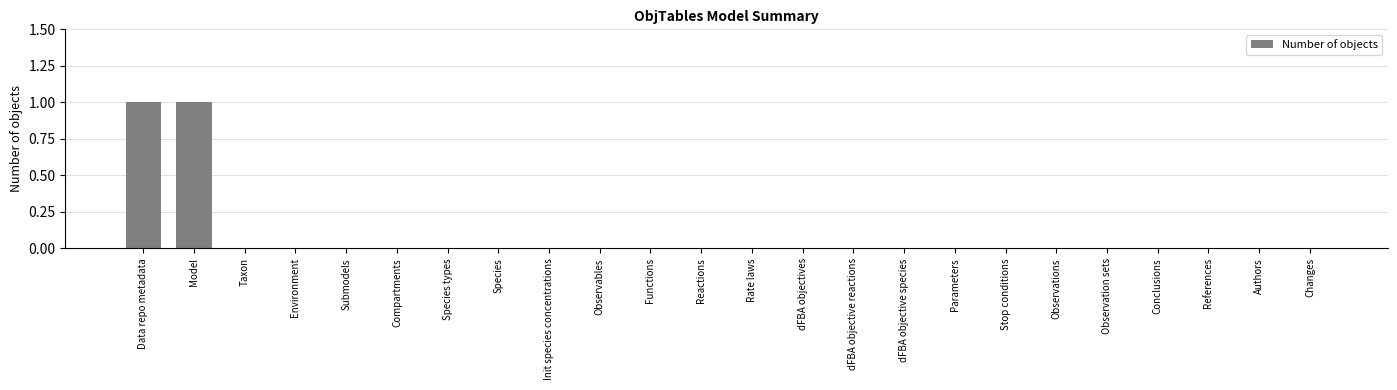

The chart shows a value of -1 at Species. True or false?

False